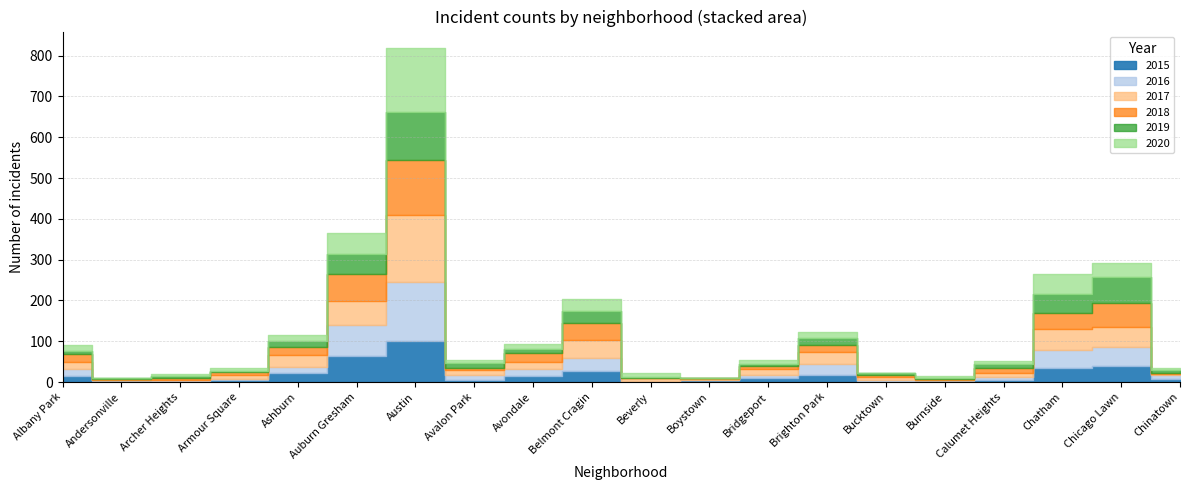

What is the difference between the second highest and minimum values in the 2017 series?

58